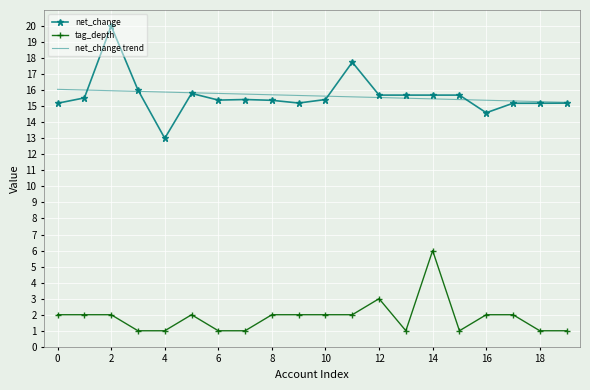

Rank the series by their maximum value, from lowest to highest.

tag_depth, net_change trend, net_change